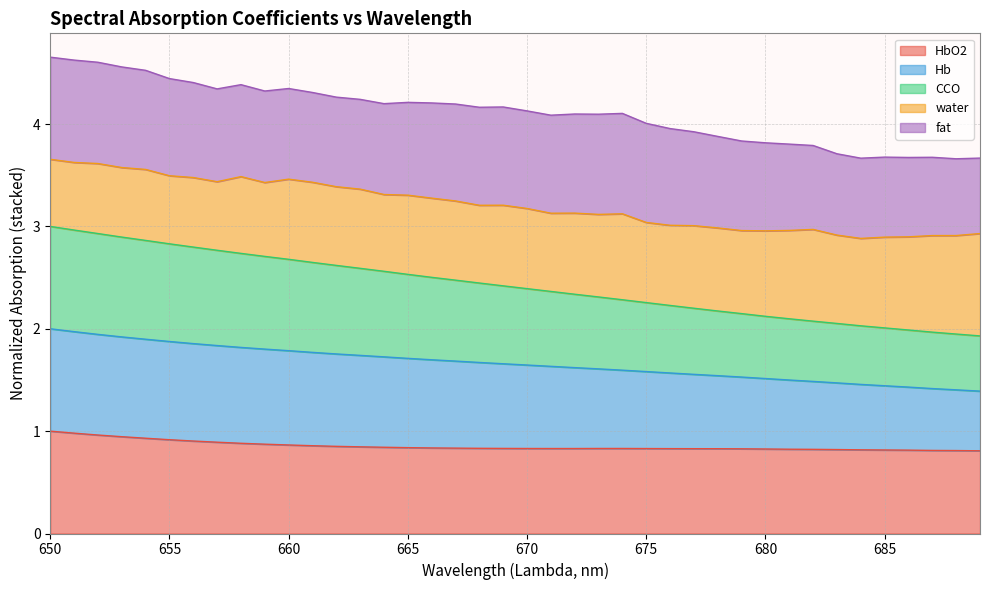

What is the difference between the maximum and minimum values in the HbO2 series?

0.2